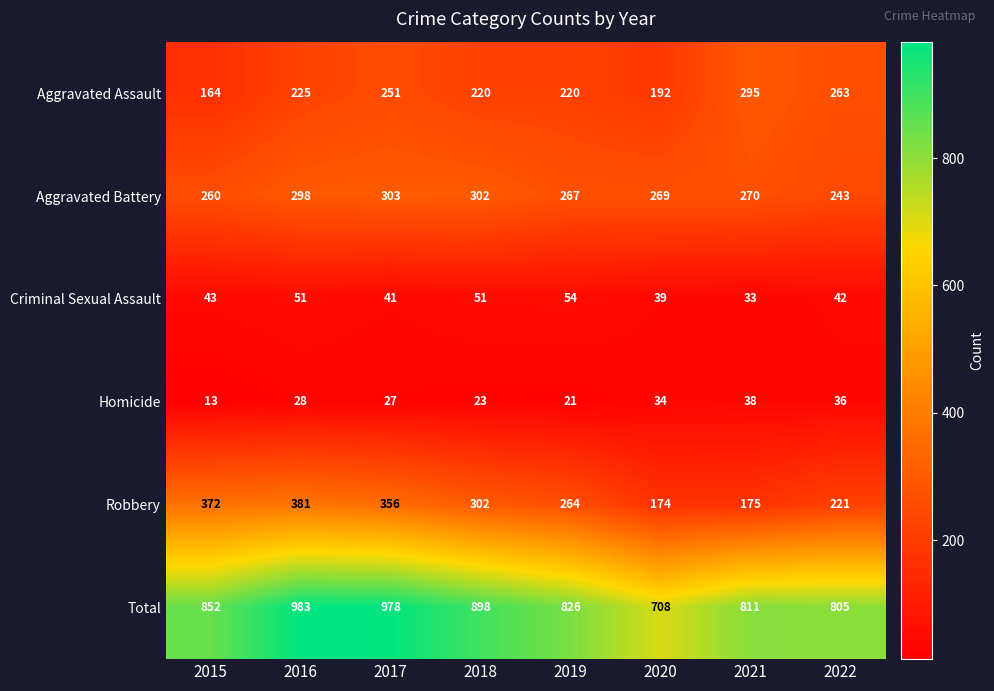

What is the sum of all Robbery values?

2245